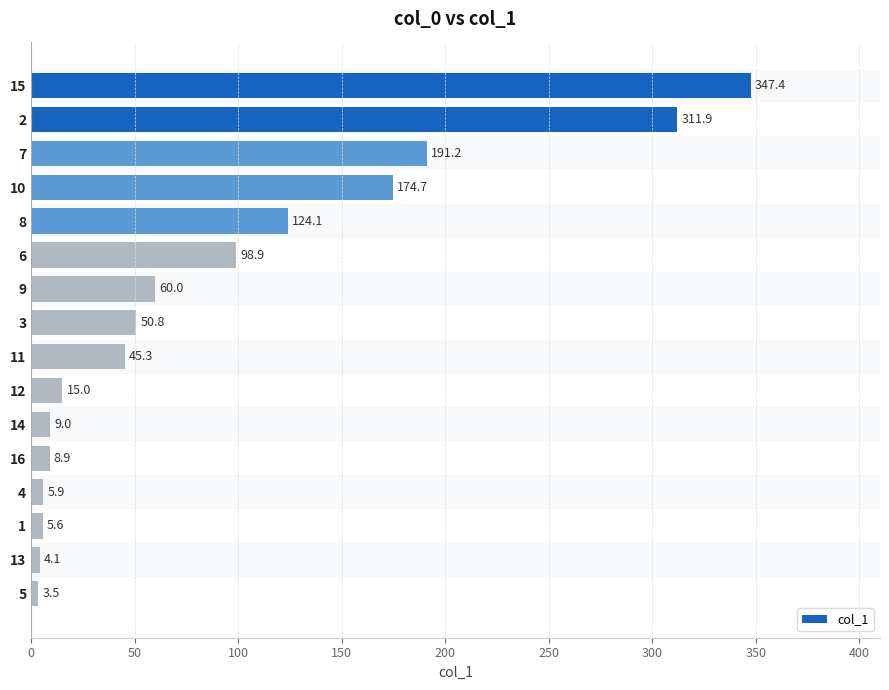

What is the maximum value shown in the chart?

347.4